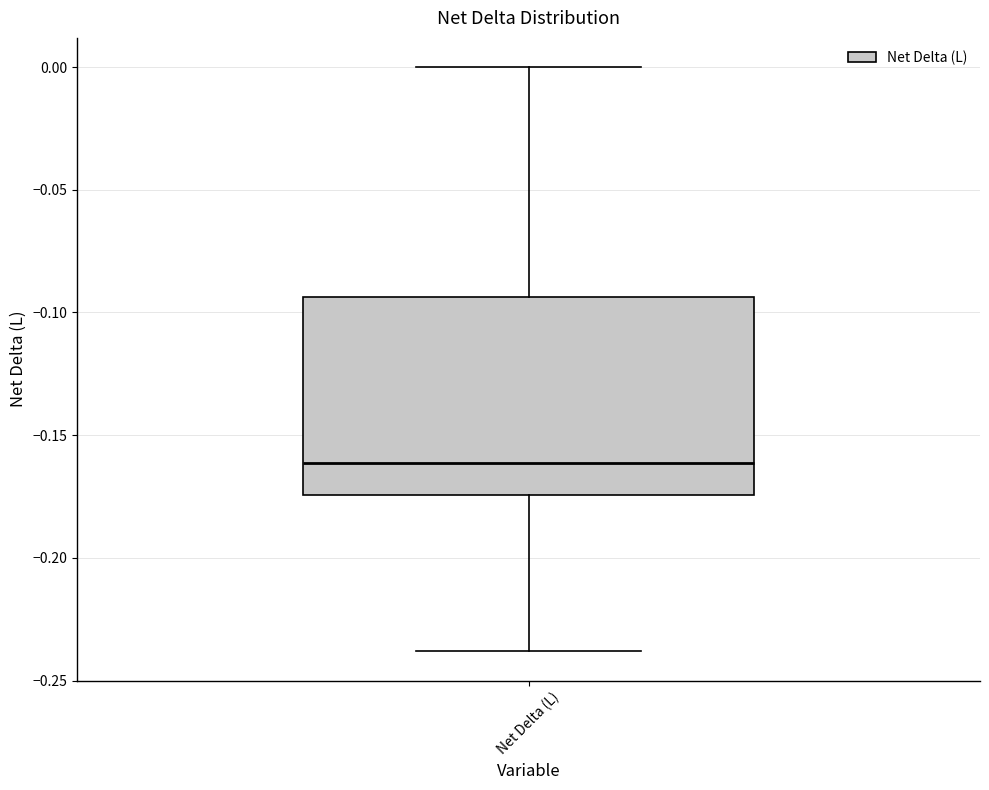

Read this box plot against the y-axis: the position of the median line, the range covered by the box, and the ends of both whiskers. The values are not printed on the chart, so give them approximately, as read against the axis.

median -0.160, box -0.175 to -0.095, whiskers -0.240 to 0.000